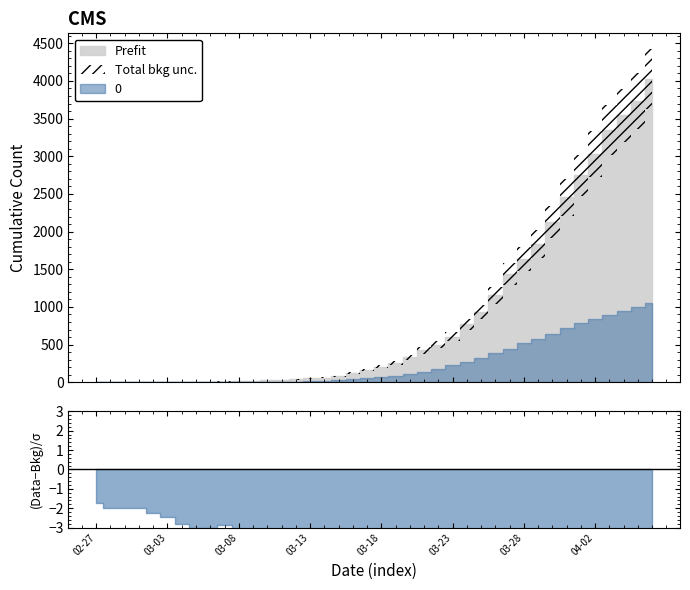

What position from the right is 2020-03-05?

33